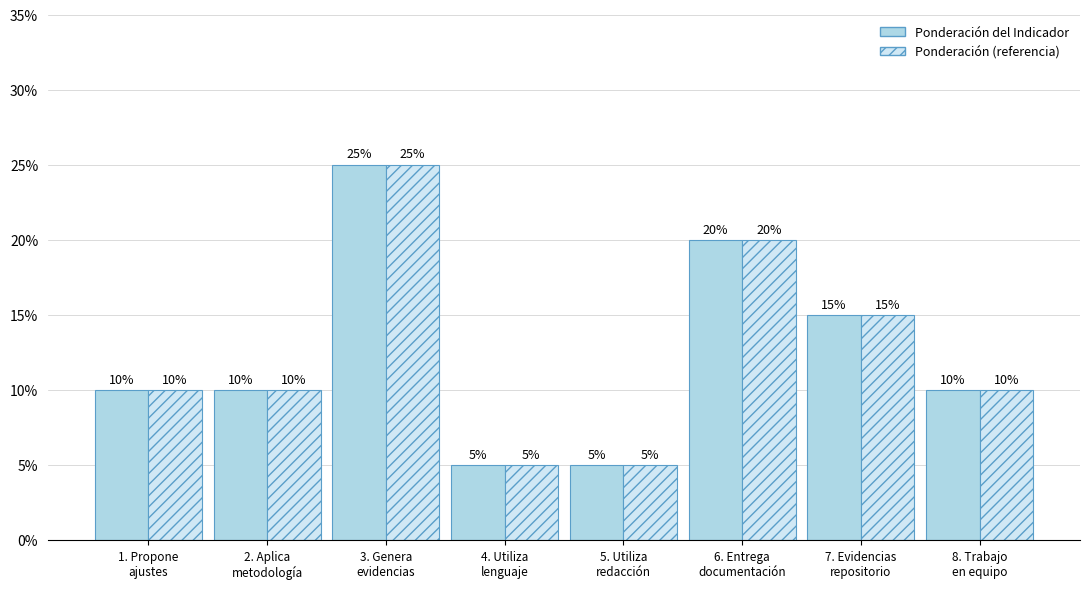

How many values in the Ponderación del Indicador series are below 10?

2